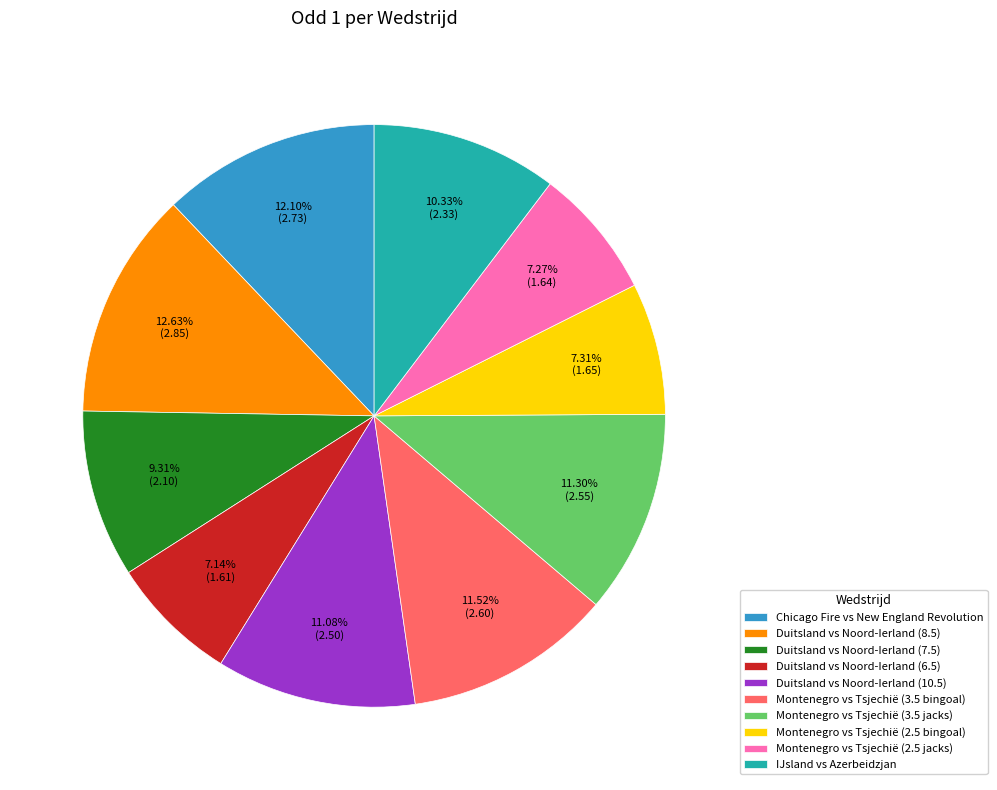

To the nearest percent, what is the average slice percentage?

10%